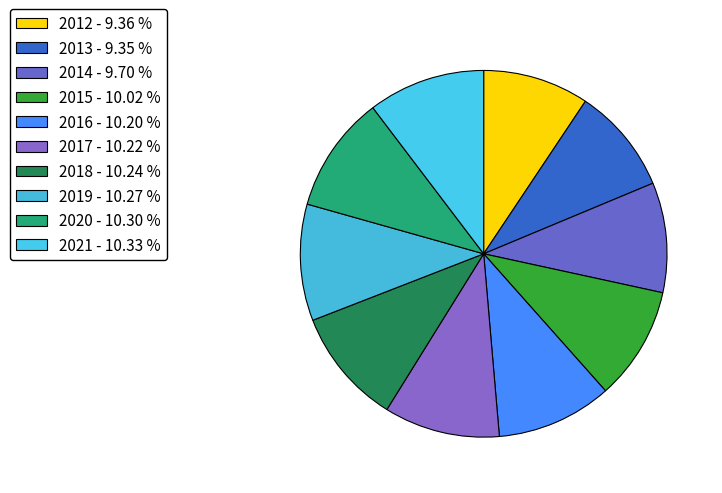

How many segments does this pie chart have?

10